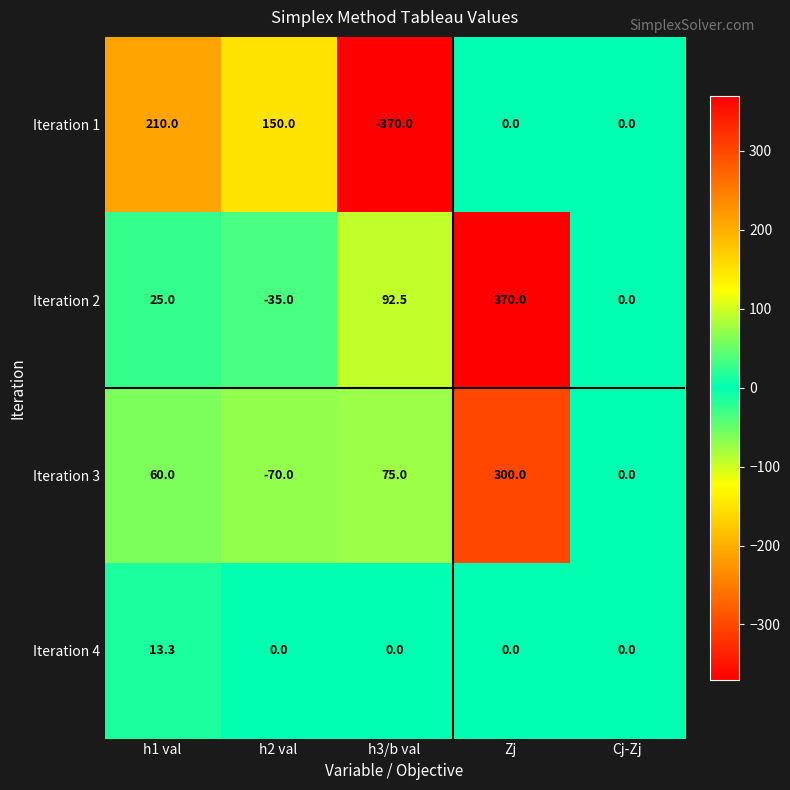

Where is Iteration 1 nearest to the value -80?

Zj